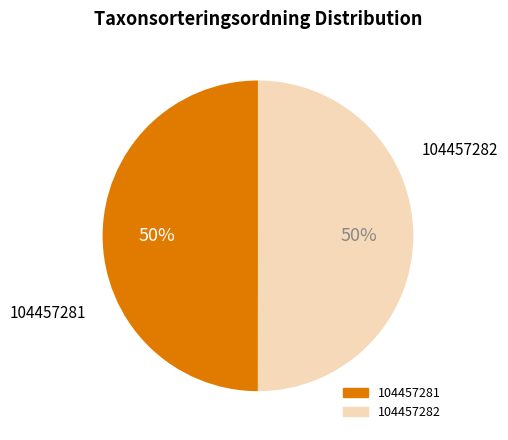

The 104457281 slice represents 50% of the pie. True or false?

True